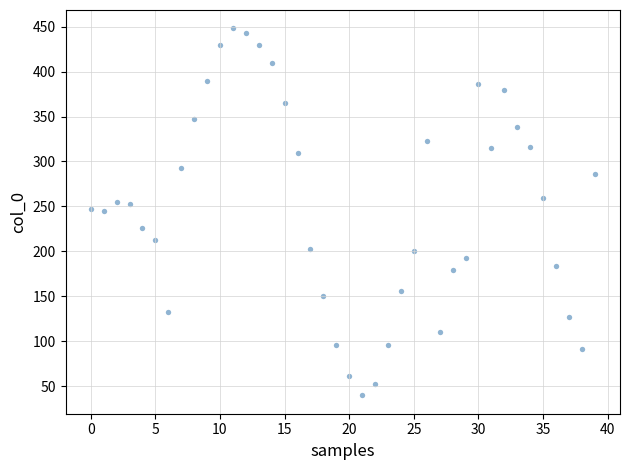

What is the range of Y values (max minus min)?

408